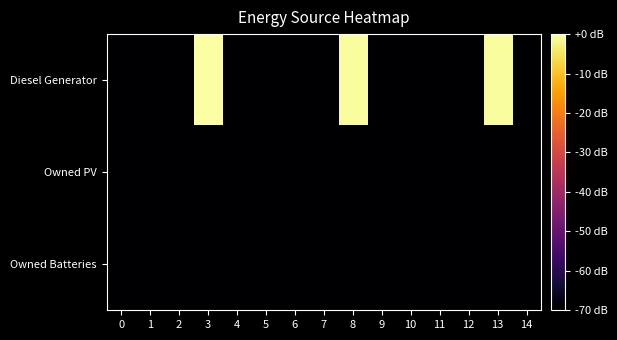

At 7, list the series in order from largest to smallest.

Diesel Generator, Owned PV, Owned Batteries